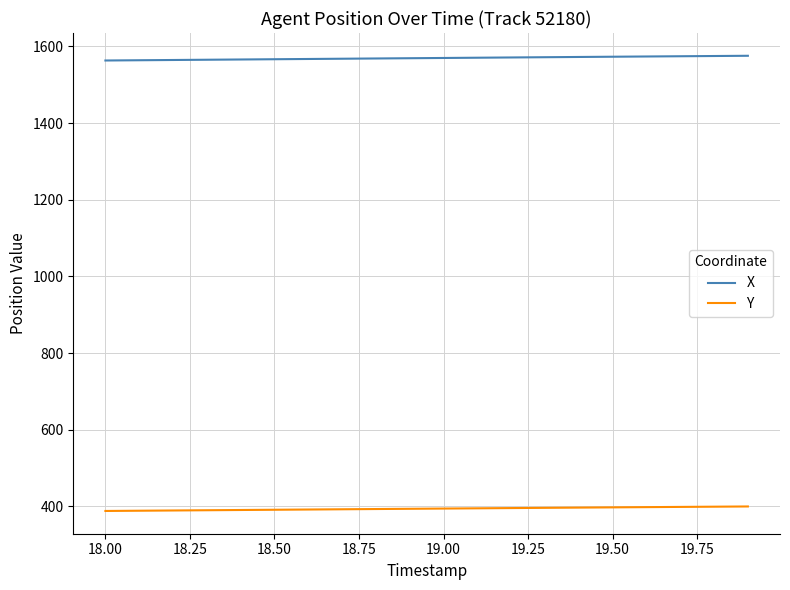

List the series in order of their overall mean, lowest first.

Y, X